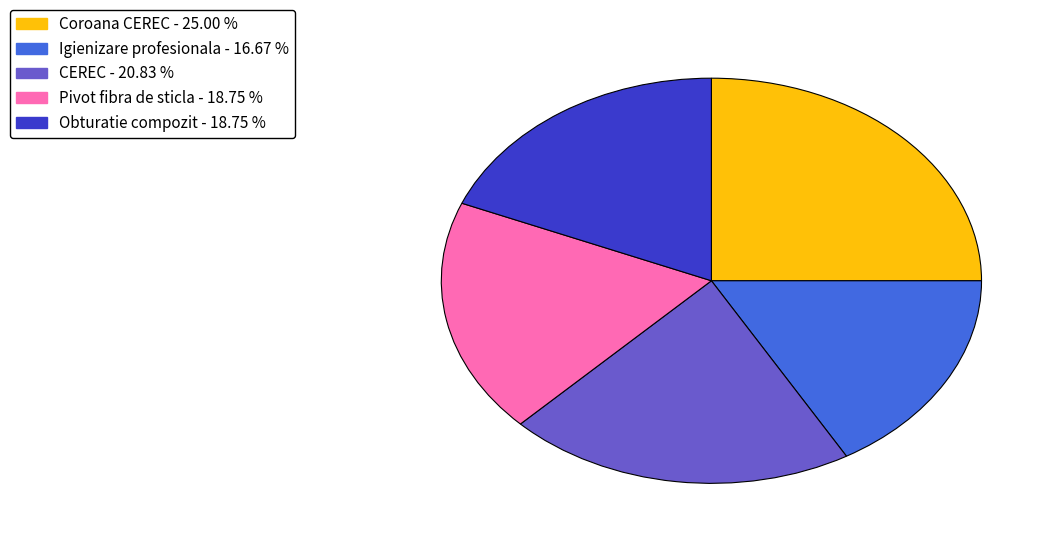

Is the sum of CEREC and Igienizare profesionala greater than half?

No